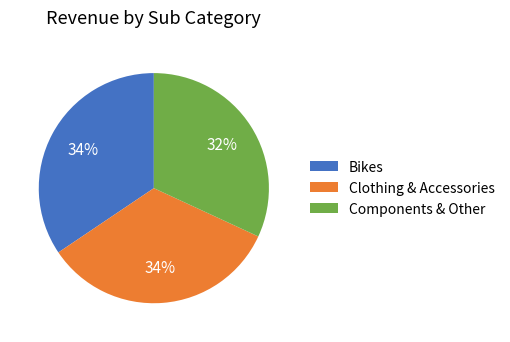

How many segments does this pie chart have?

3